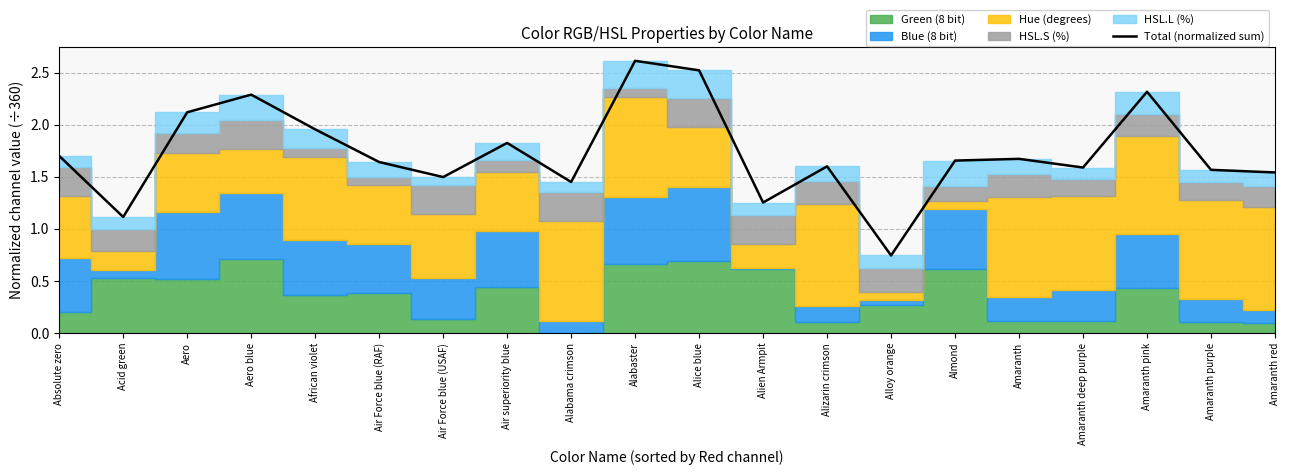

Count the number of categories in the chart.

20